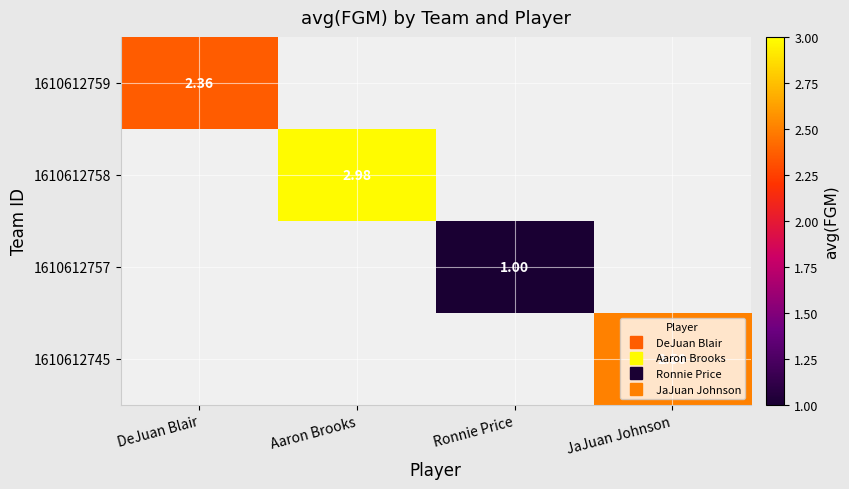

Which has a higher value, DeJuan Blair or Aaron Brooks?

Aaron Brooks